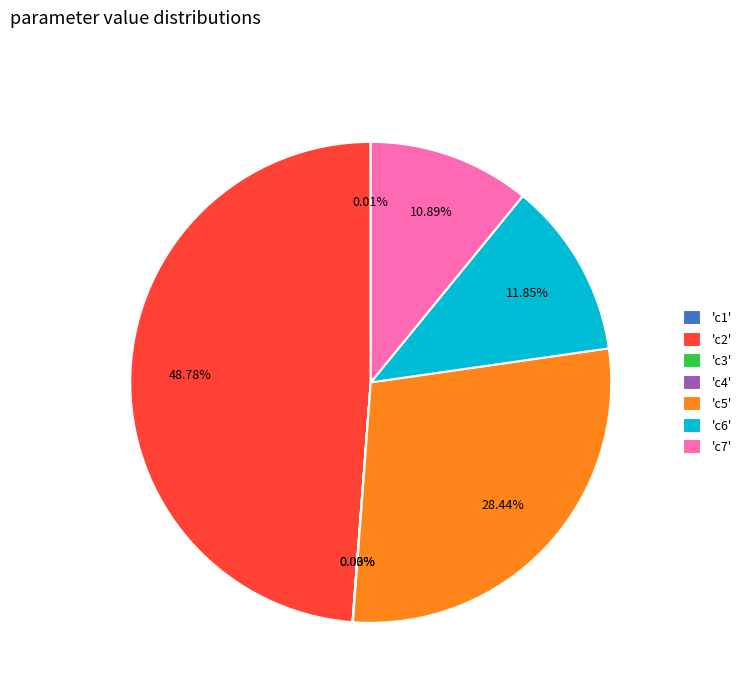

What is the ratio of the value at 'c2' to the value at 'c6'?

4.1